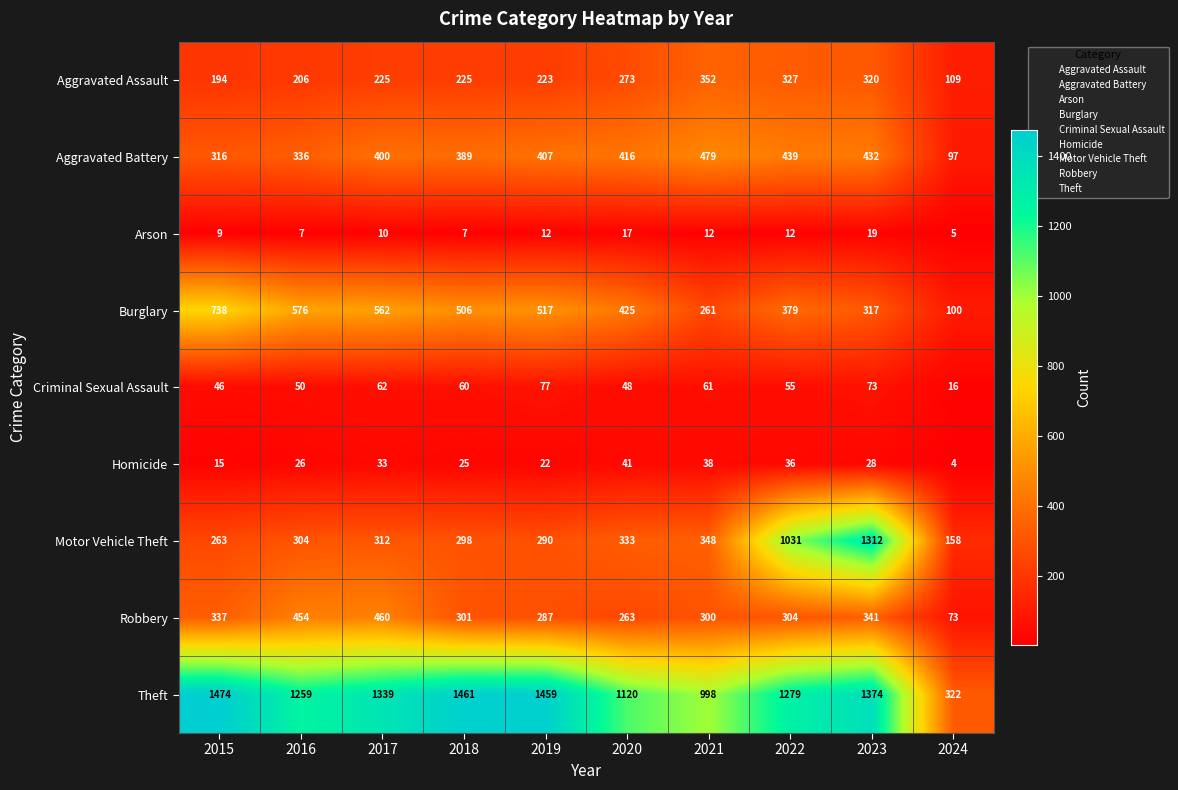

The Aggravated Battery series shows 479 at 2021. True or false?

True